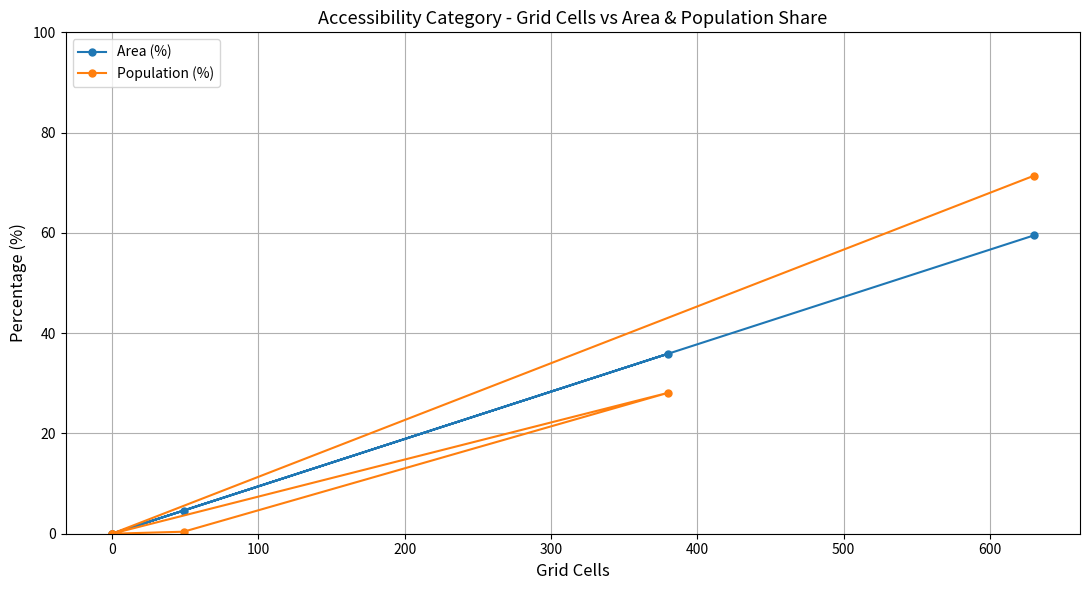

What is the difference between the maximum and second lowest values in the Area (%) series?

59.5